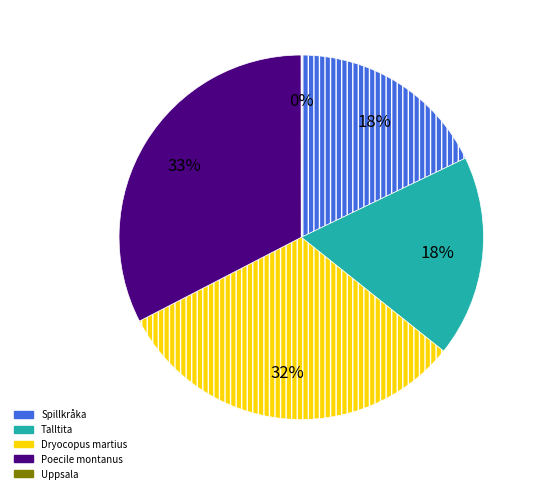

Is the sum of Spillkråka and Dryocopus martius greater than half?

No